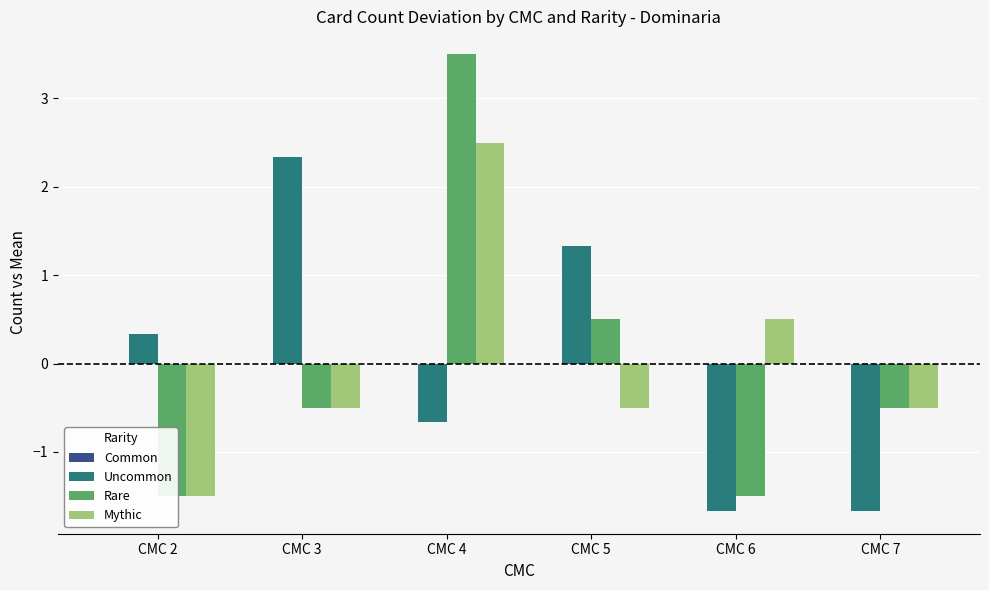

At CMC 3, list the series in order from smallest to largest.

Rare, Mythic, Common, Uncommon